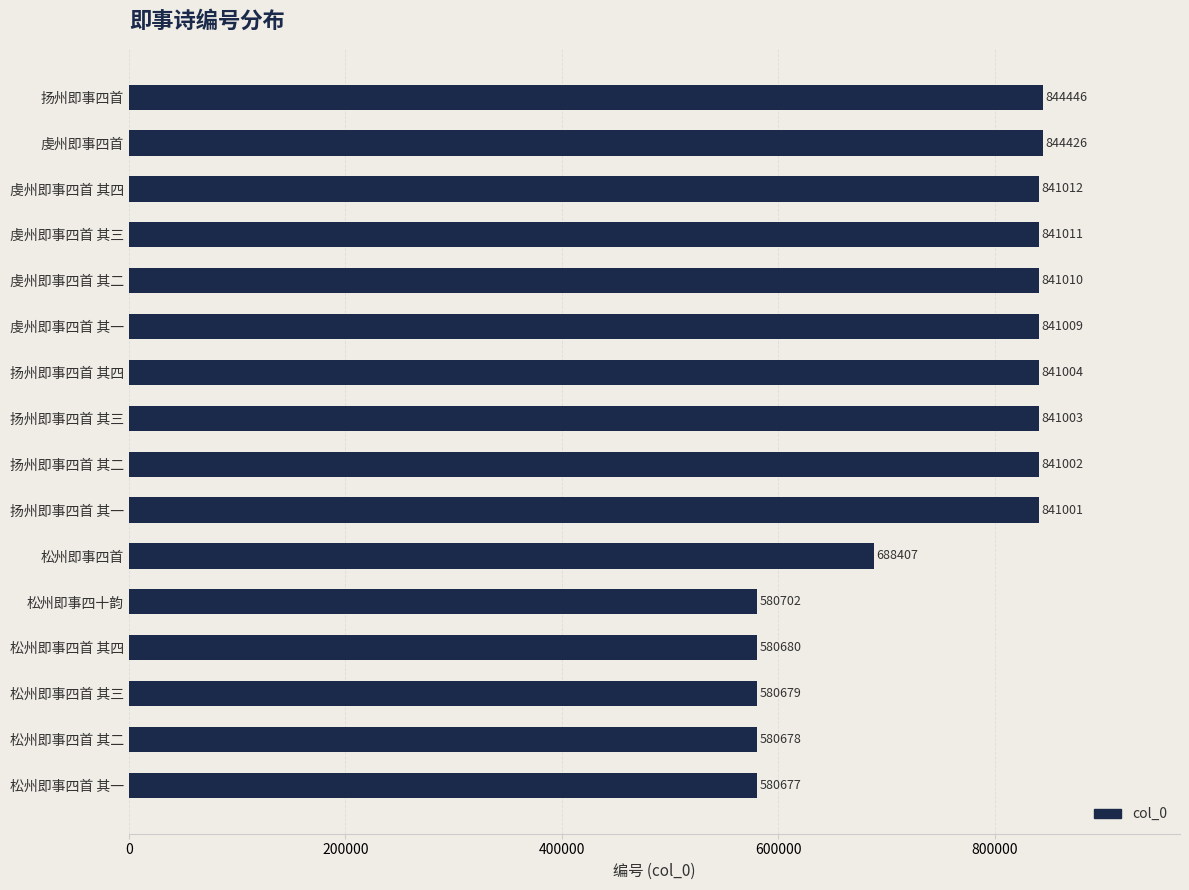

What is the minimum value shown in the chart?

580677